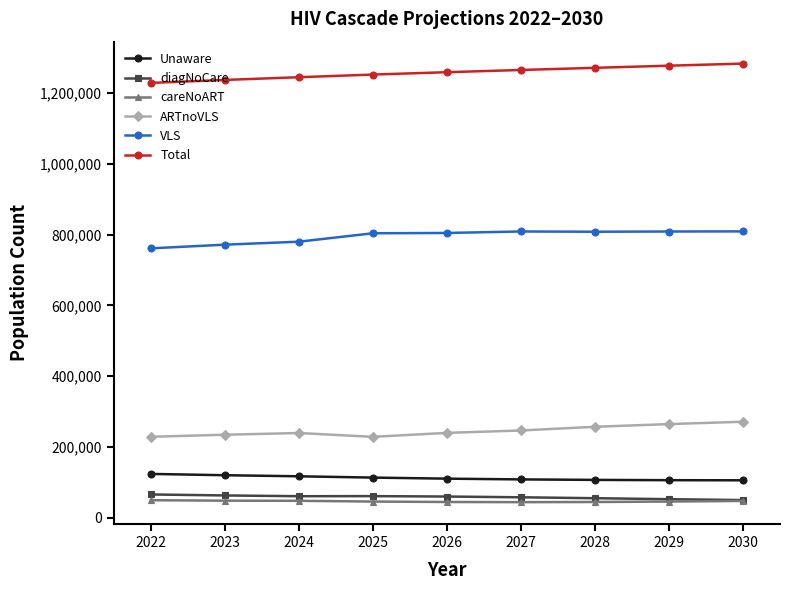

List the series in order of their peak value, highest first.

Total, VLS, ARTnoVLS, Unaware, diagNoCare, careNoART